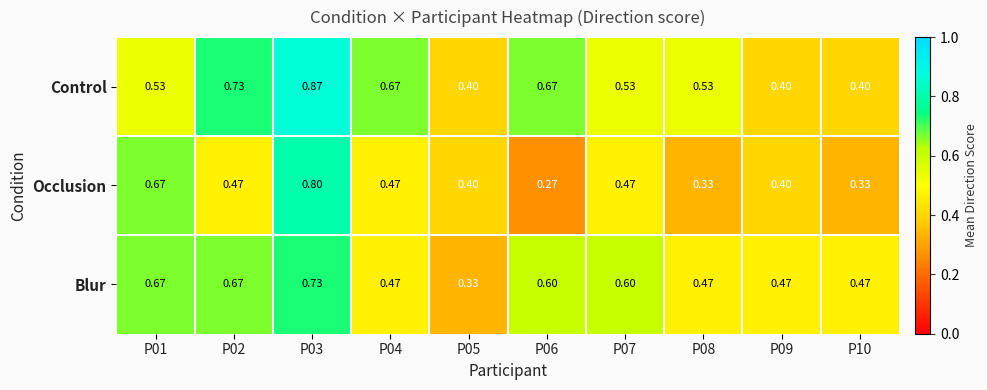

List the series in order of their overall mean, highest first.

Control, Blur, Occlusion